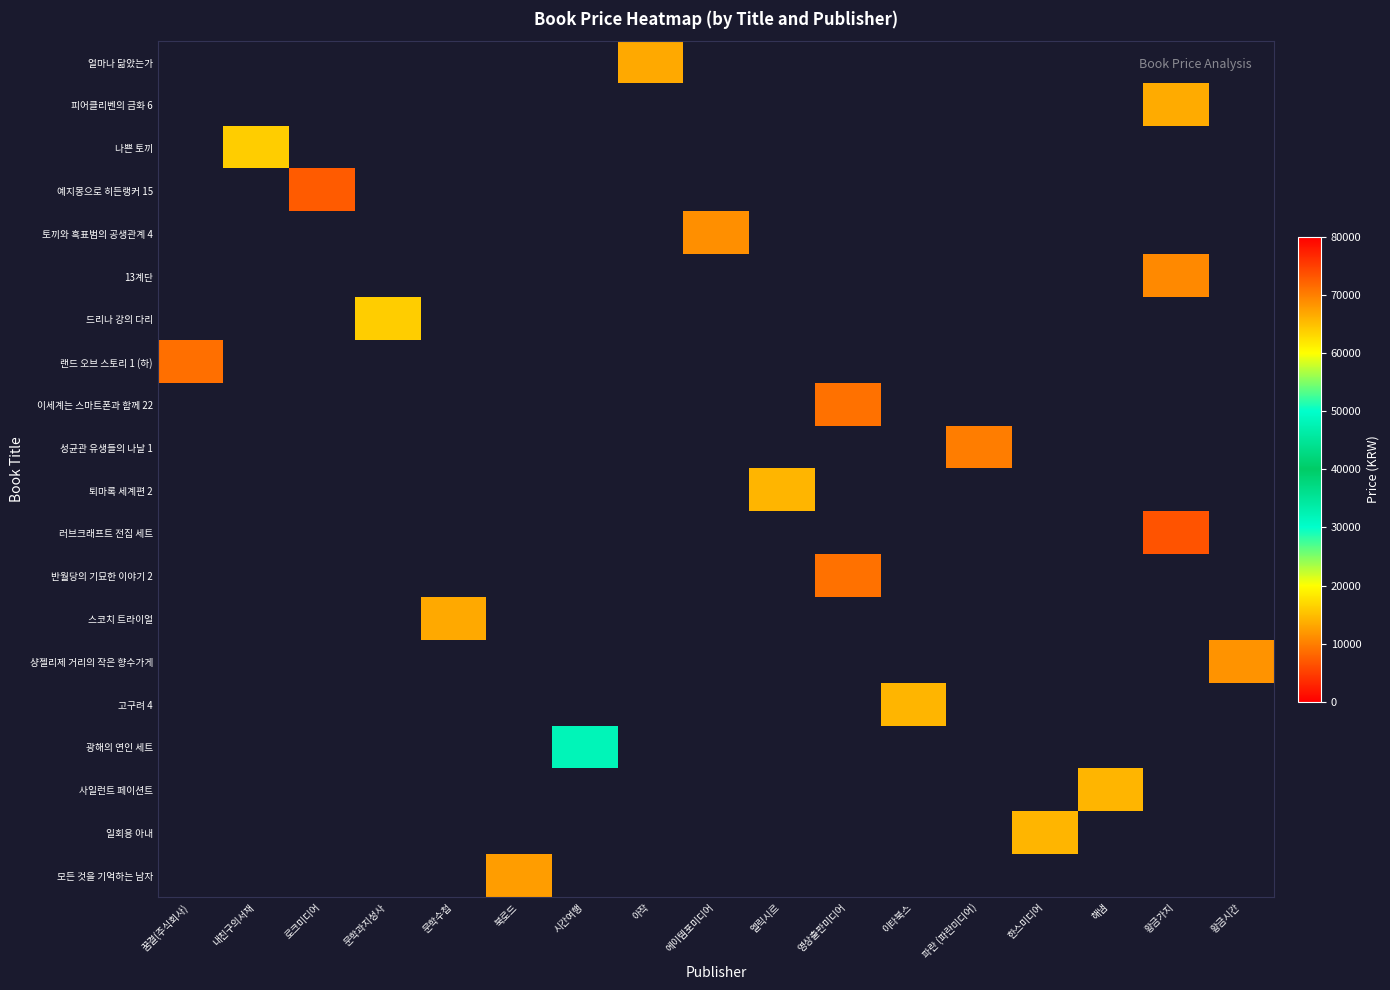

At which category does the chart reach its peak across all series?

황금가지